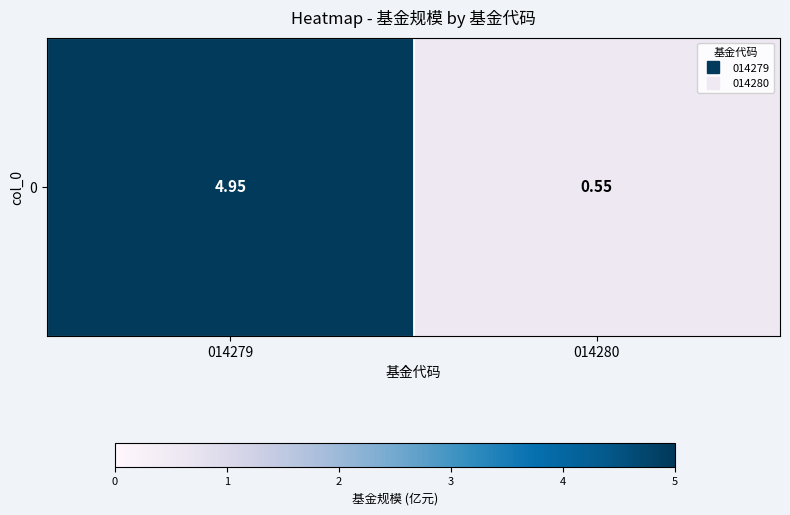

Rank the categories by value from lowest to highest.

014280, 014279